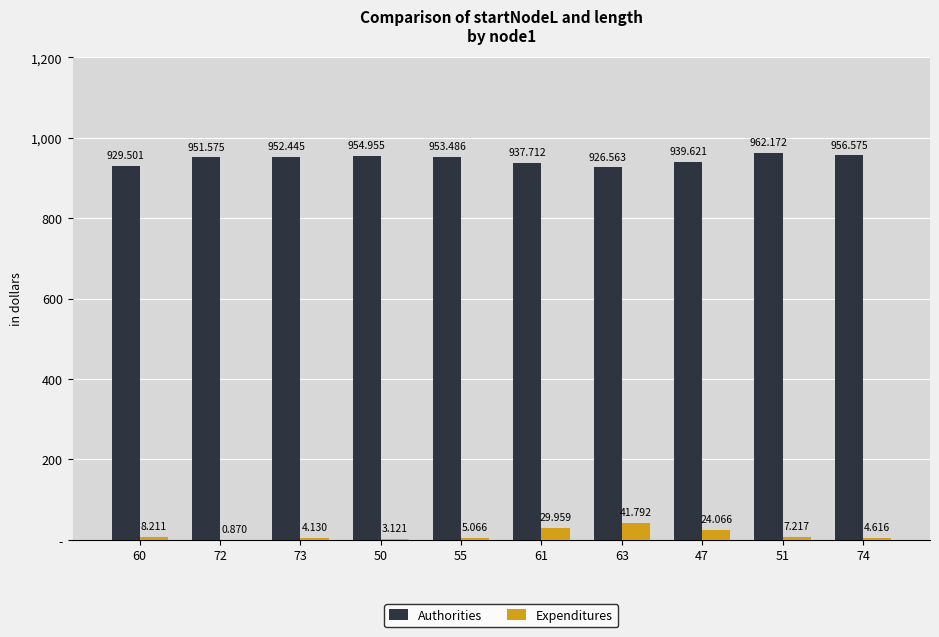

What are all the series names shown in the legend?

Authorities, Expenditures